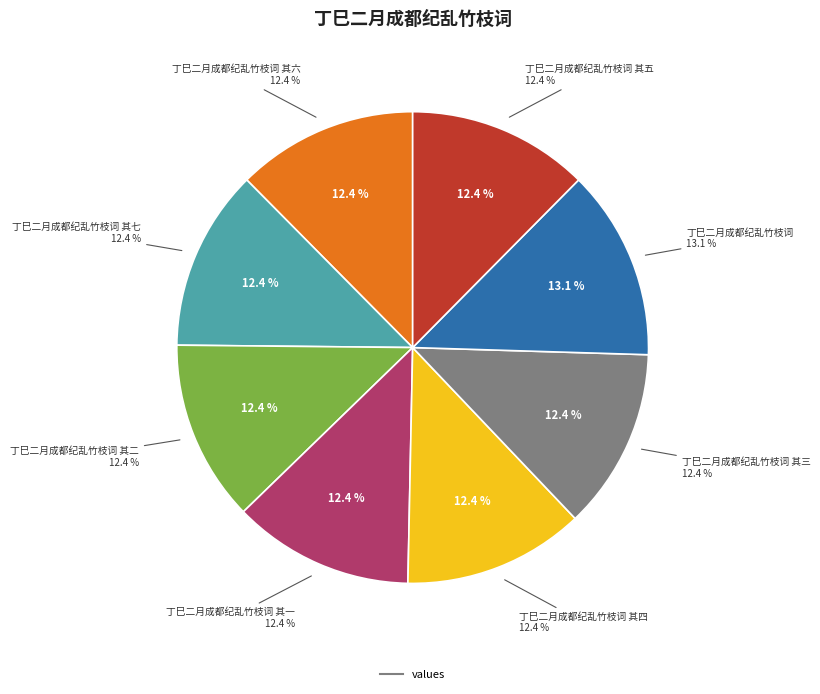

The 丁巳二月成都纪乱竹枝词 其四 slice represents 12% of the pie. True or false?

True